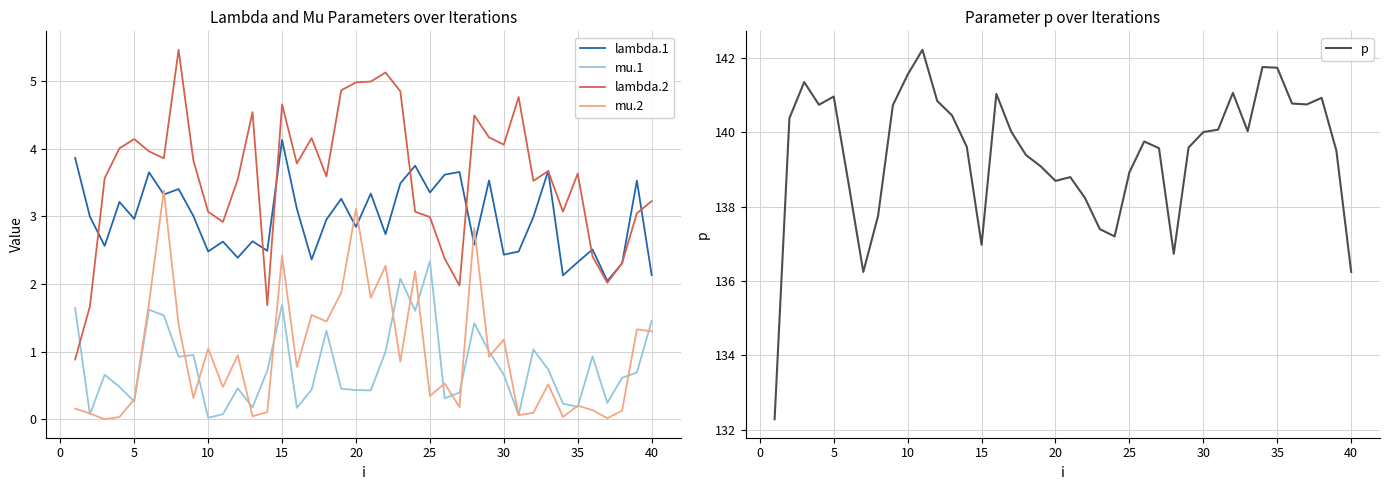

What is the maximum value for mu.1?

2.3